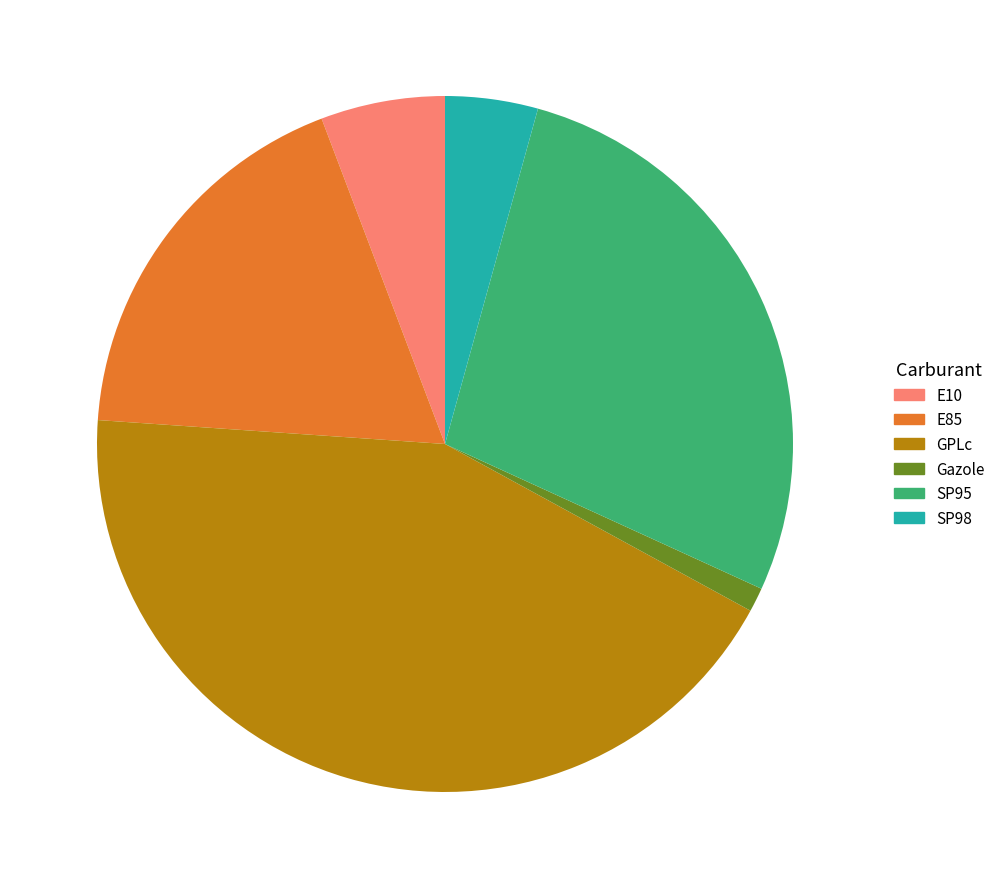

Is there any slice that represents more than half of the pie?

No